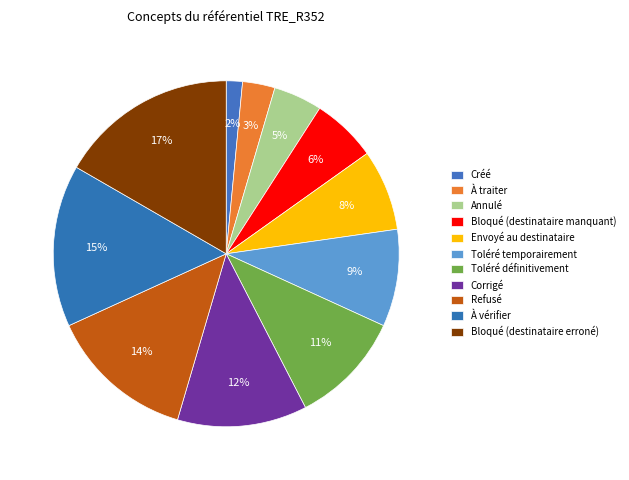

Count the number of slices in the pie.

11